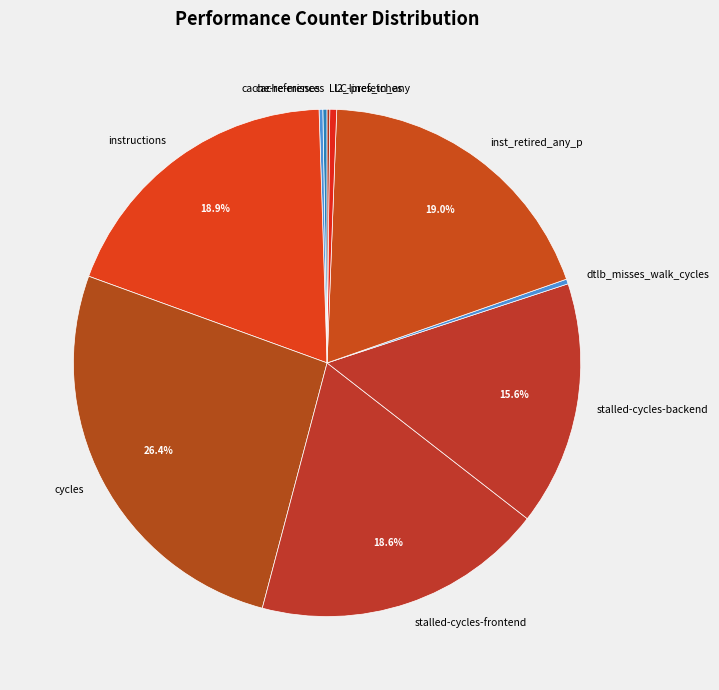

The inst_retired_any_p slice represents 29% of the pie. True or false?

False